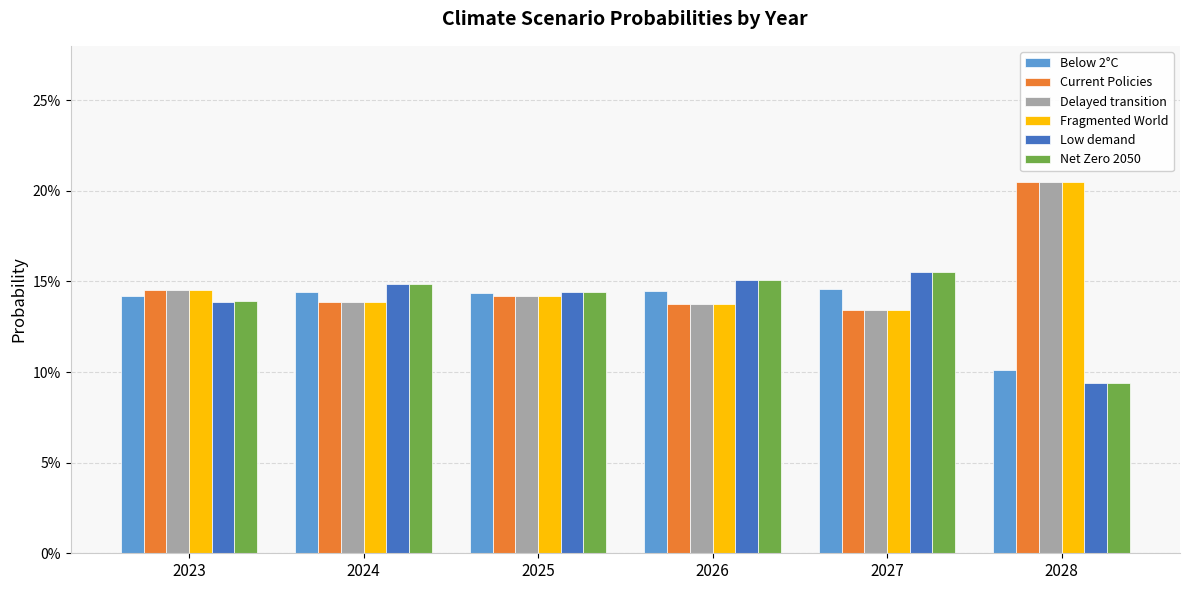

Rank the categories by Low demand value from lowest to highest.

2028, 2023, 2025, 2024, 2026, 2027